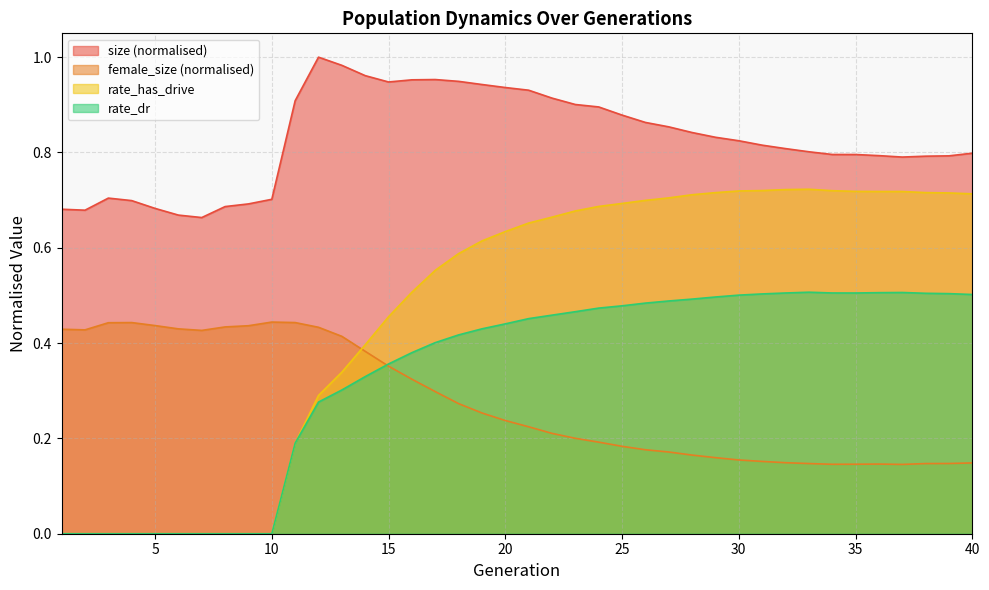

True or false: size has more than 2 interior local peaks.

True